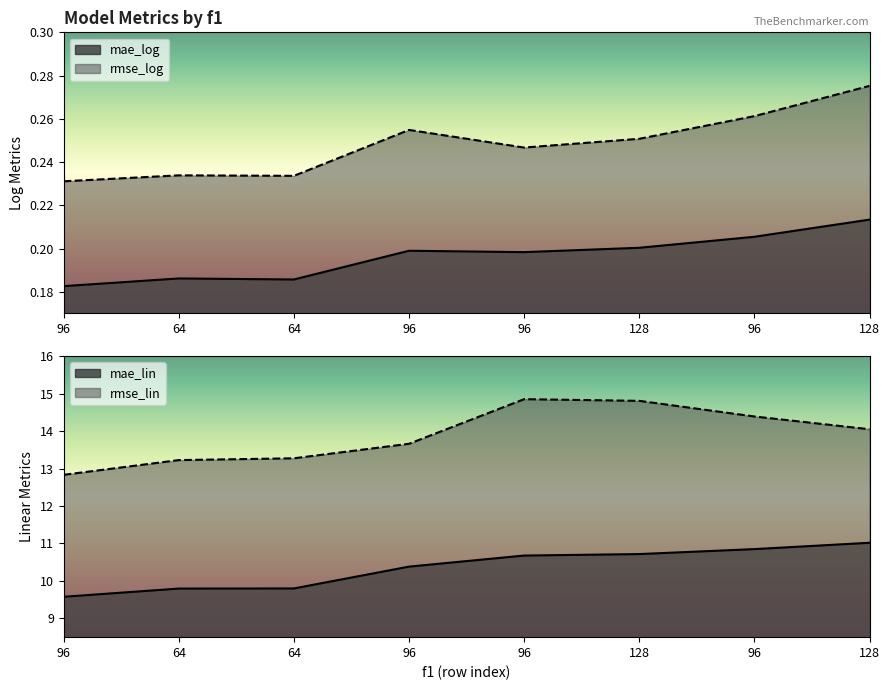

Is the value of rmse_log at 96 greater than the value of mae_log at 128?

Yes